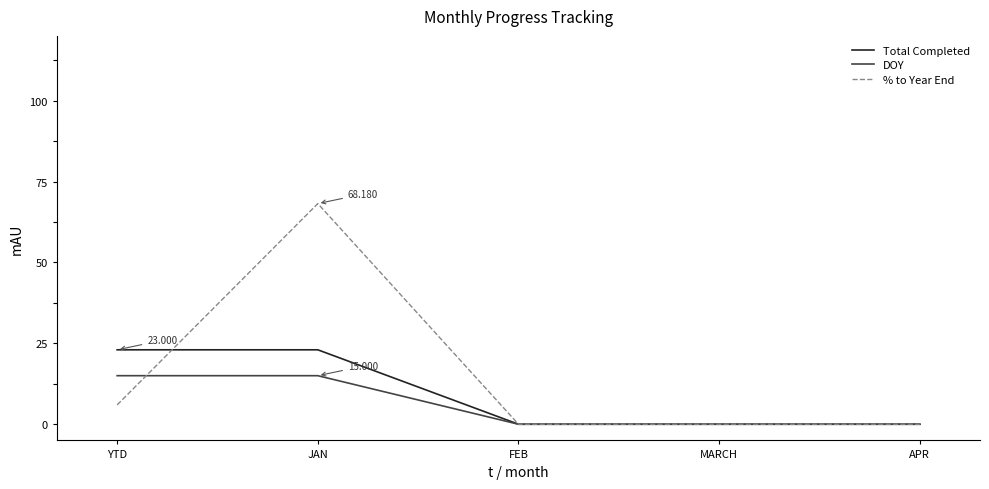

Between YTD and MARCH, which series saw the biggest shift?

Total Completed